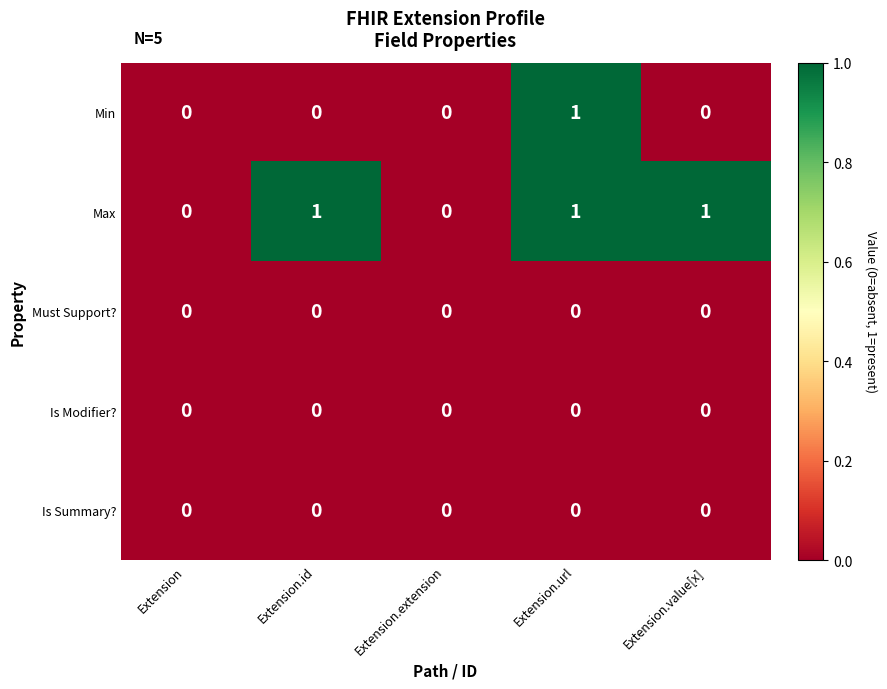

Which series has the largest total across all categories?

Max